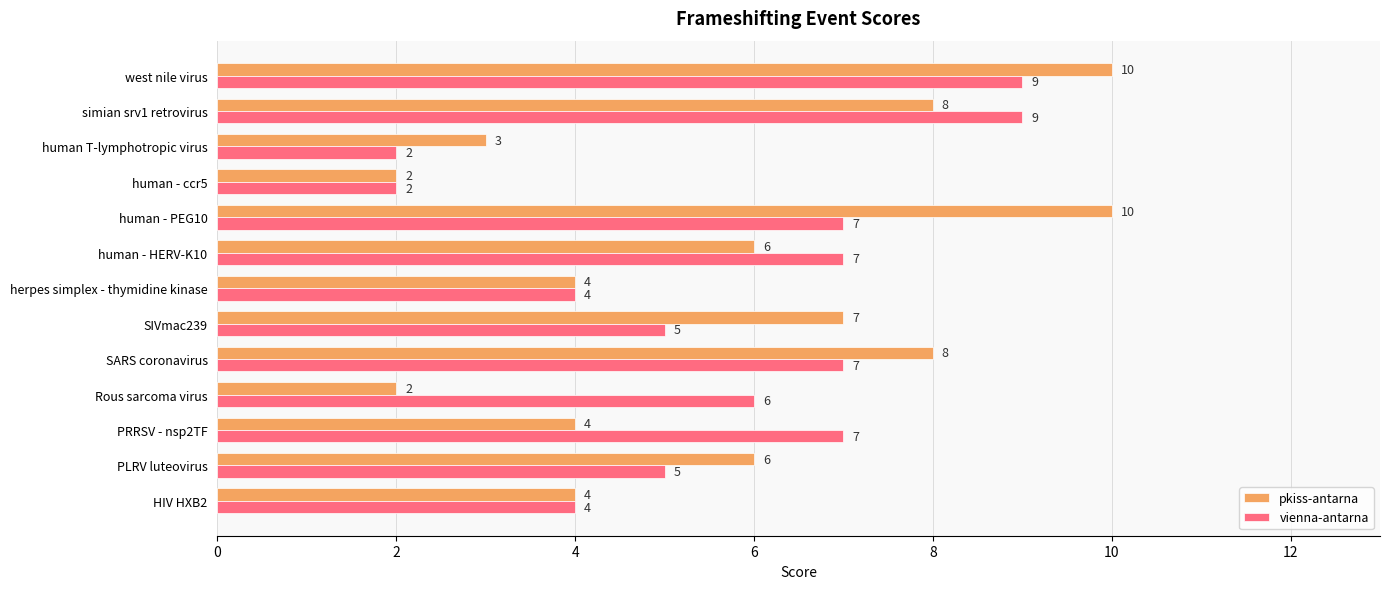

List the series in order of their peak value, highest first.

pkiss-antarna, vienna-antarna